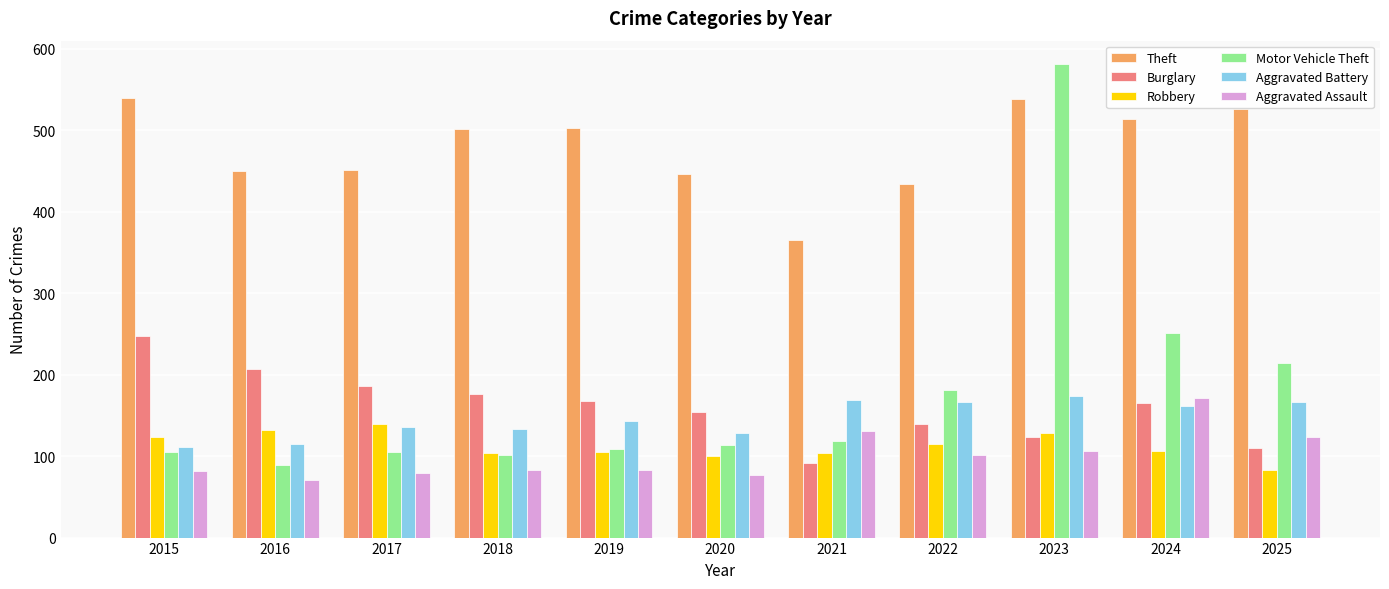

What is the average value of the Motor Vehicle Theft series?

179